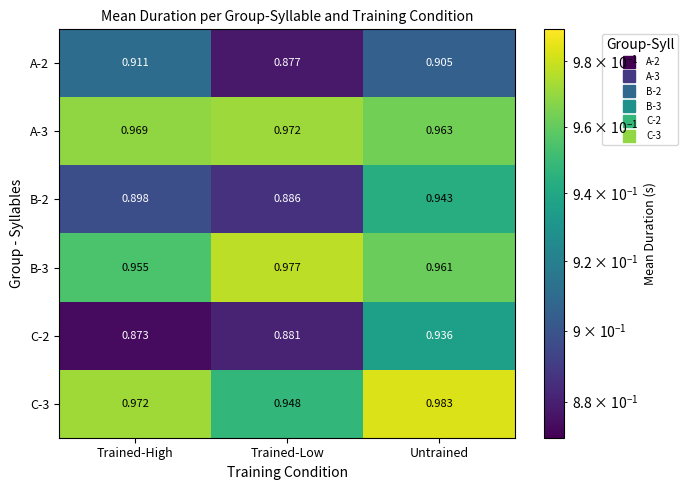

Is the value of A-2 at Untrained greater than the value of B-3 at Trained-Low?

No